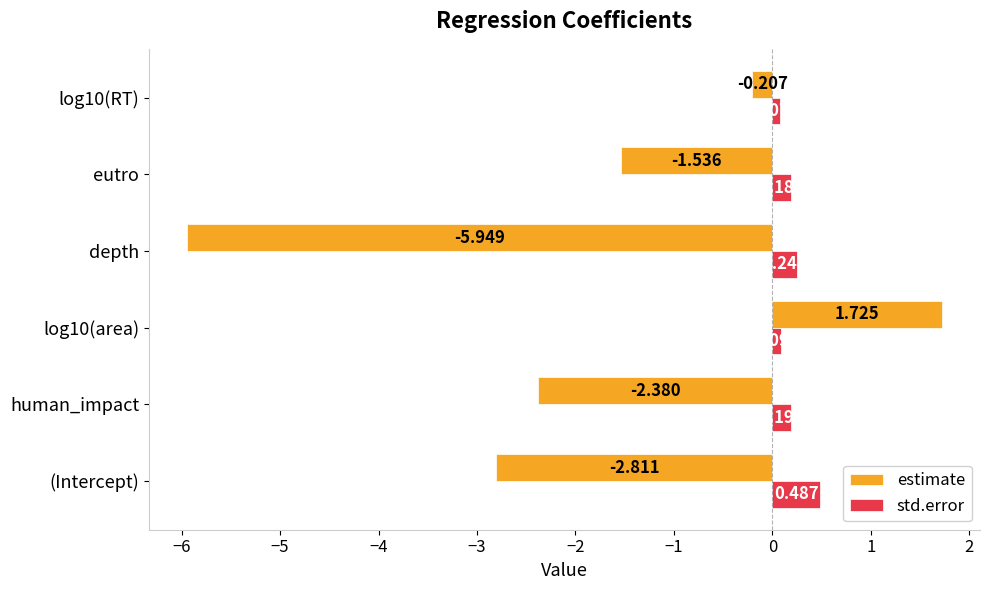

At which label does std.error reach its peak?

(Intercept)